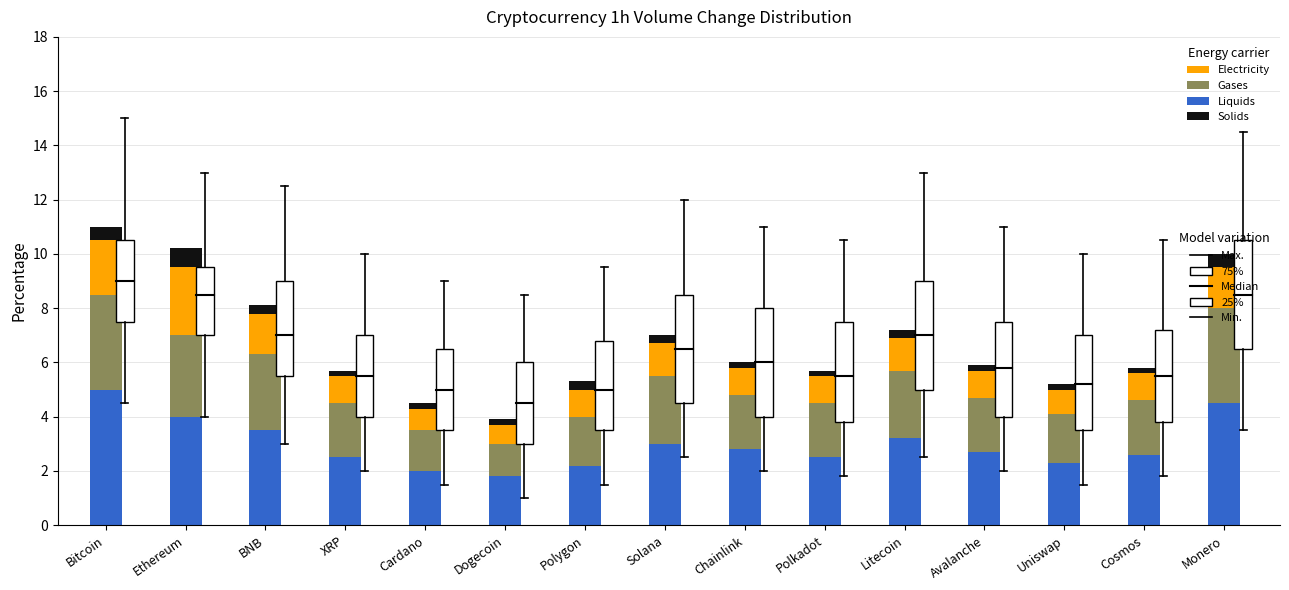

What is the total value across all series at Monero?

10.0